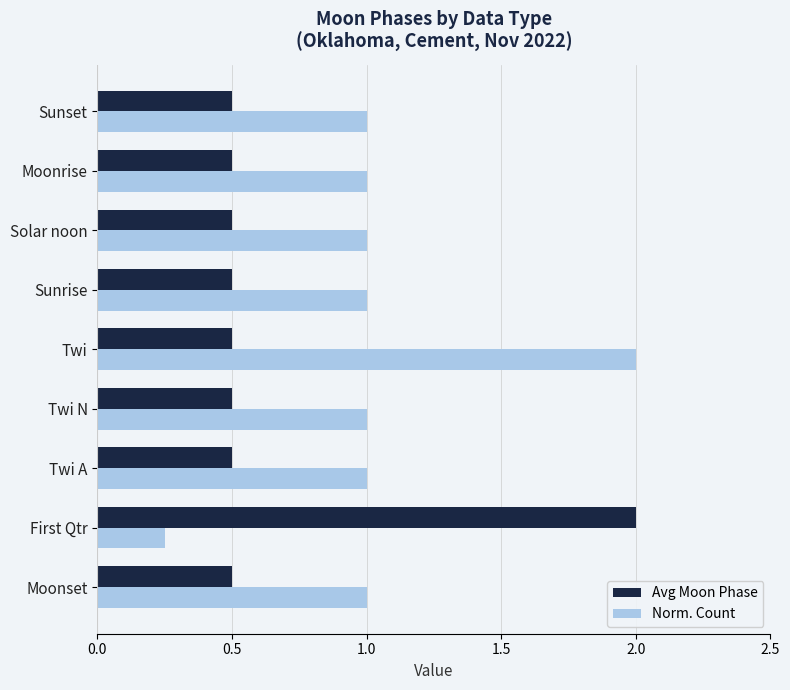

How many categories are shown in the chart?

9